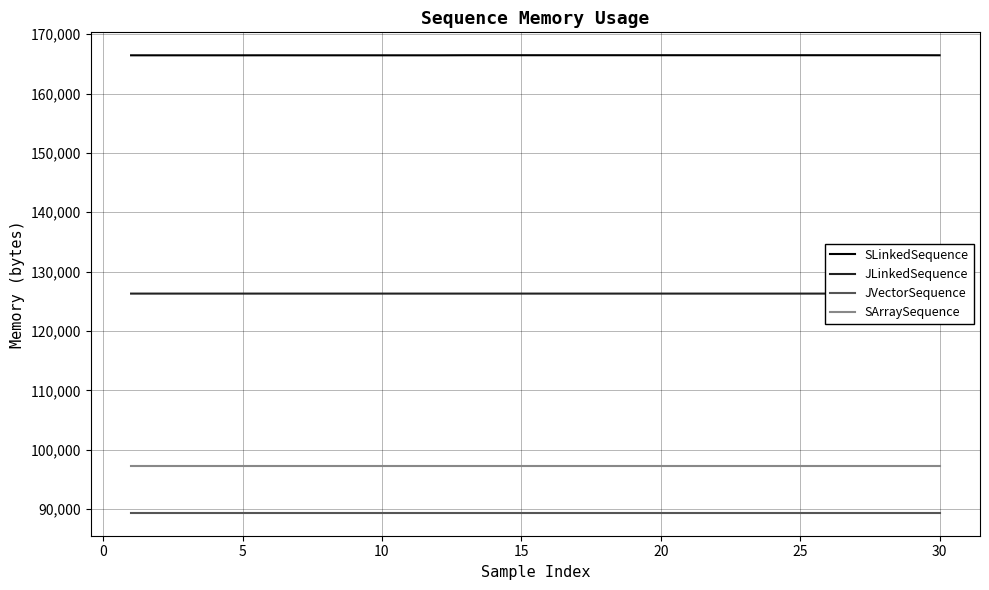

What is the sum of all SLinkedSequence values?

4993720